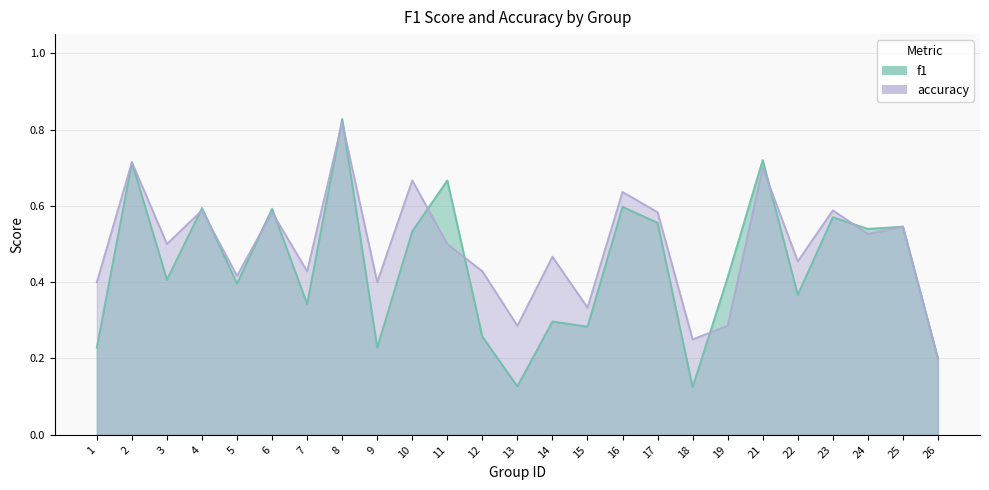

Where is accuracy nearest to the value 0?

26